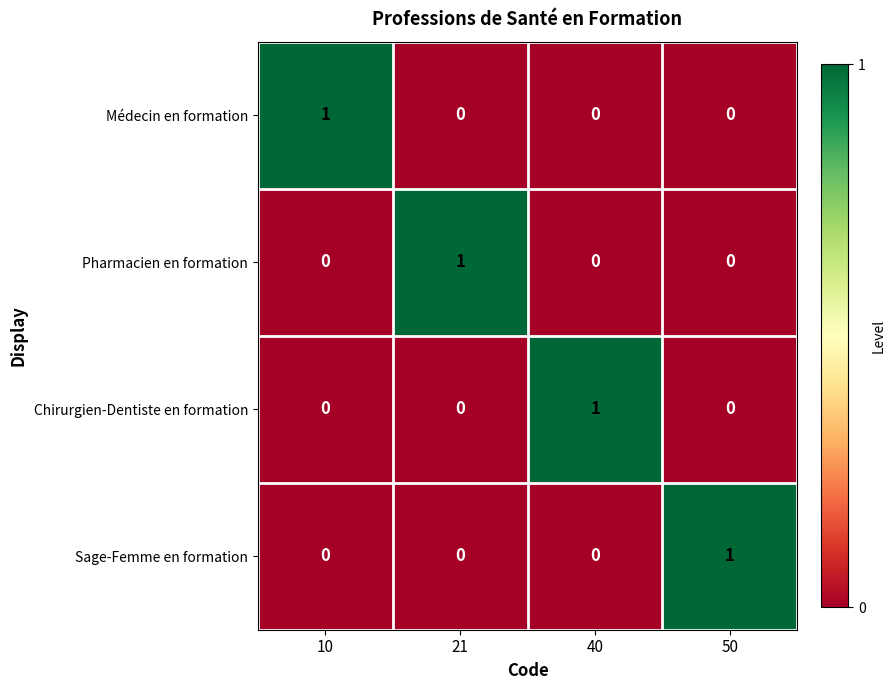

True or false: Pharmacien en formation has a value of 0 at 40.

True